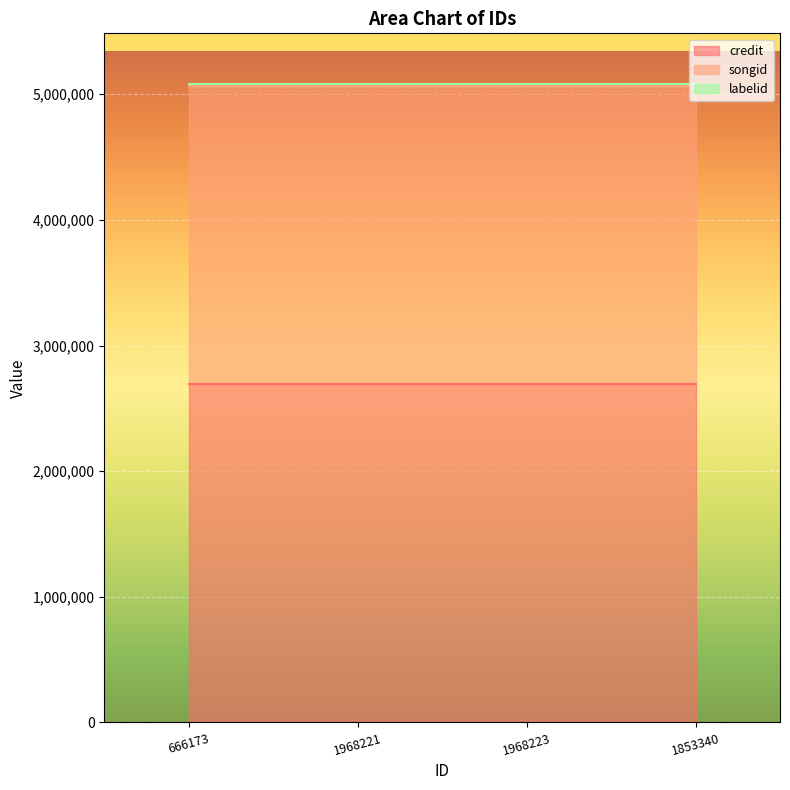

How many distinct data groups are displayed?

3